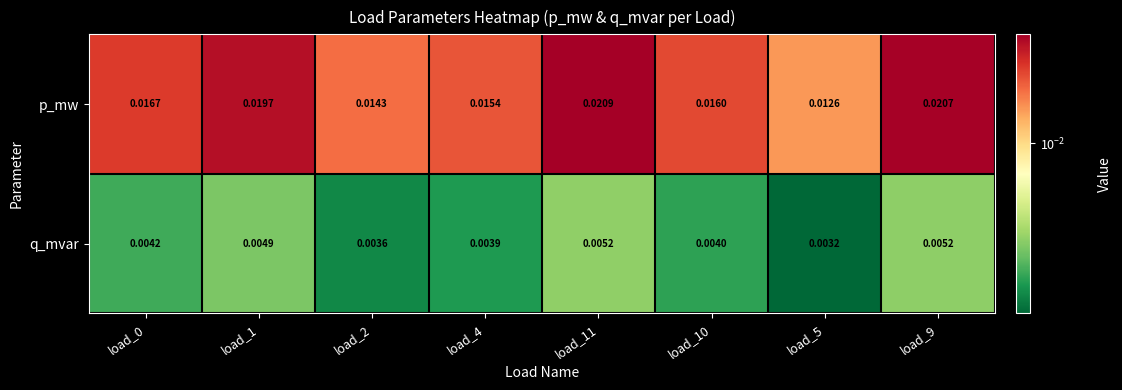

List the series in order of their overall mean, highest first.

p_mw, q_mvar